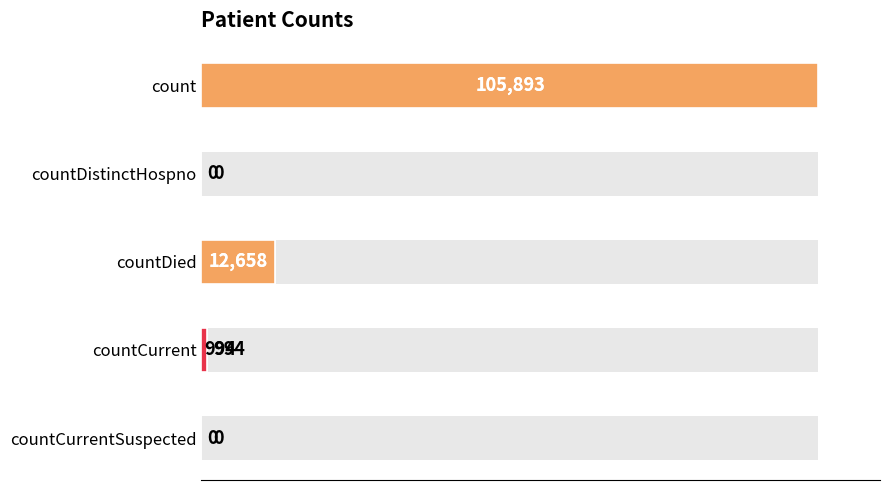

True or false: the data shows -69766 at countDistinctHospno.

False